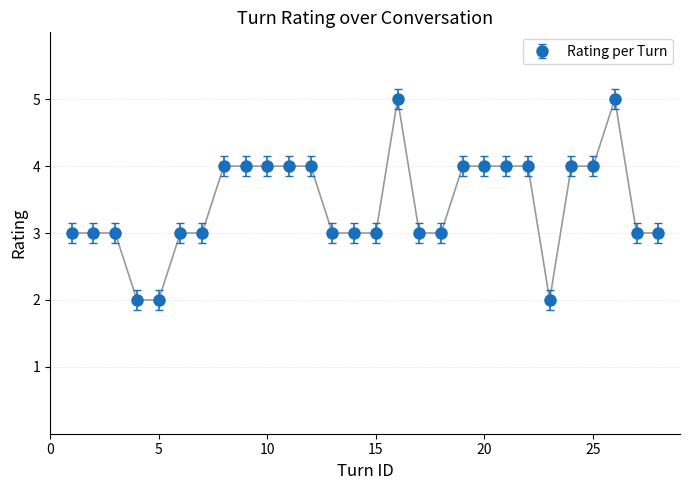

What is the value of the 11th point from the left?

4